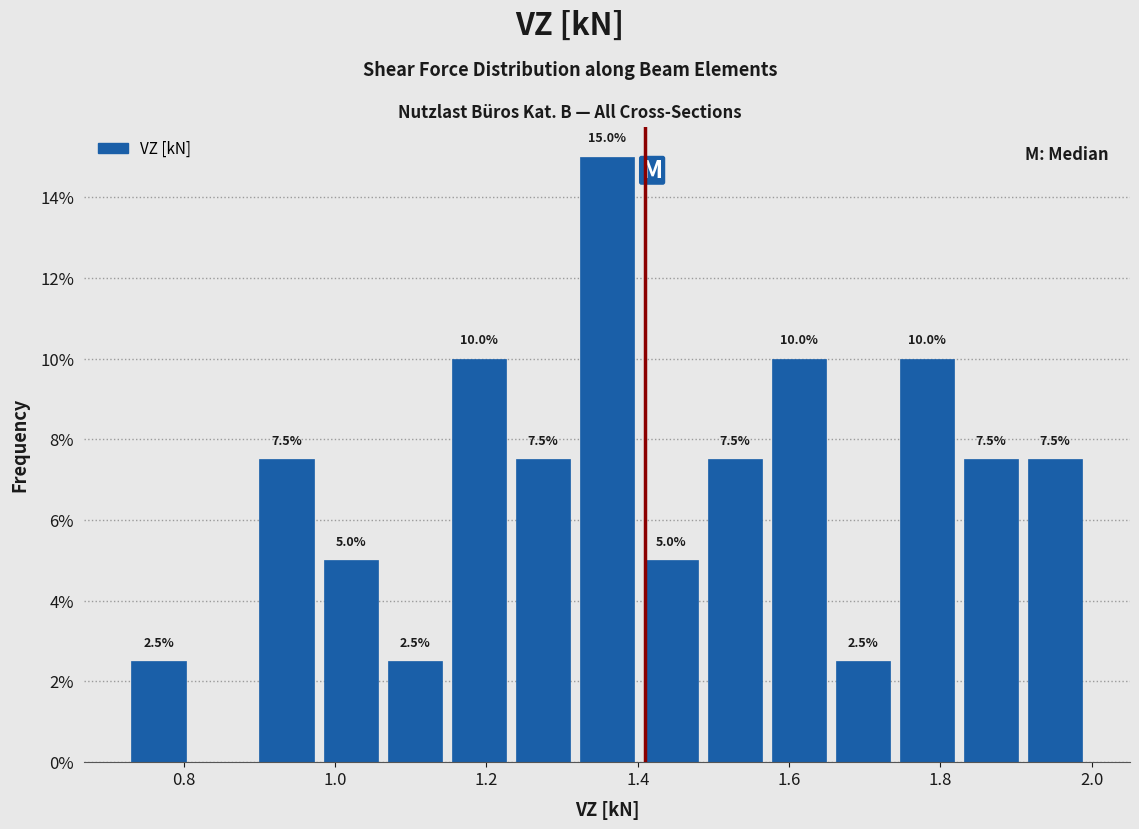

Which range on the x-axis has the tallest bar?

1.32 to 1.40